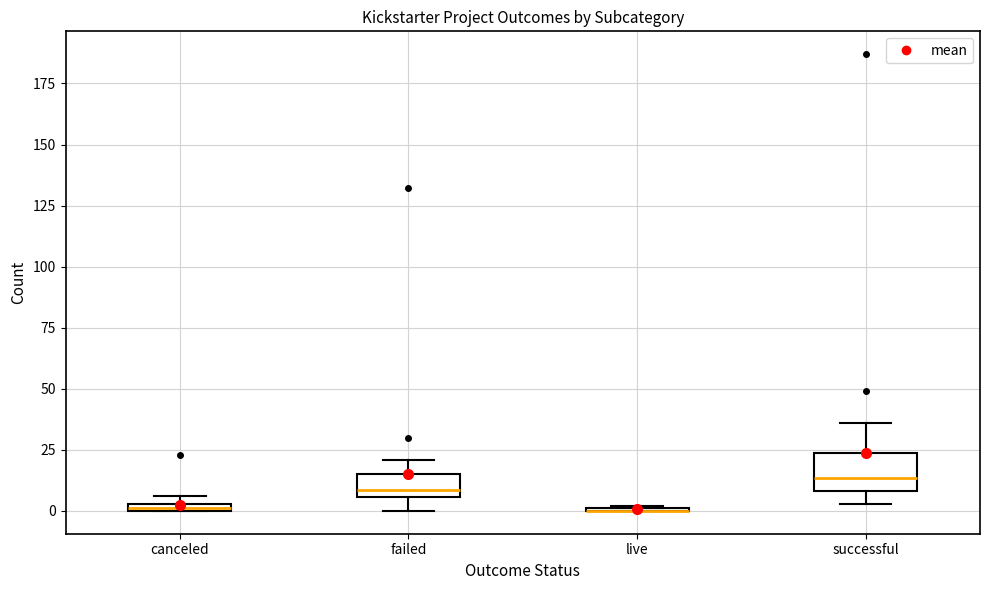

Where is the lower edge of the box for canceled on the y-axis? The values are not printed on the chart, so give them approximately, as read against the axis.

0